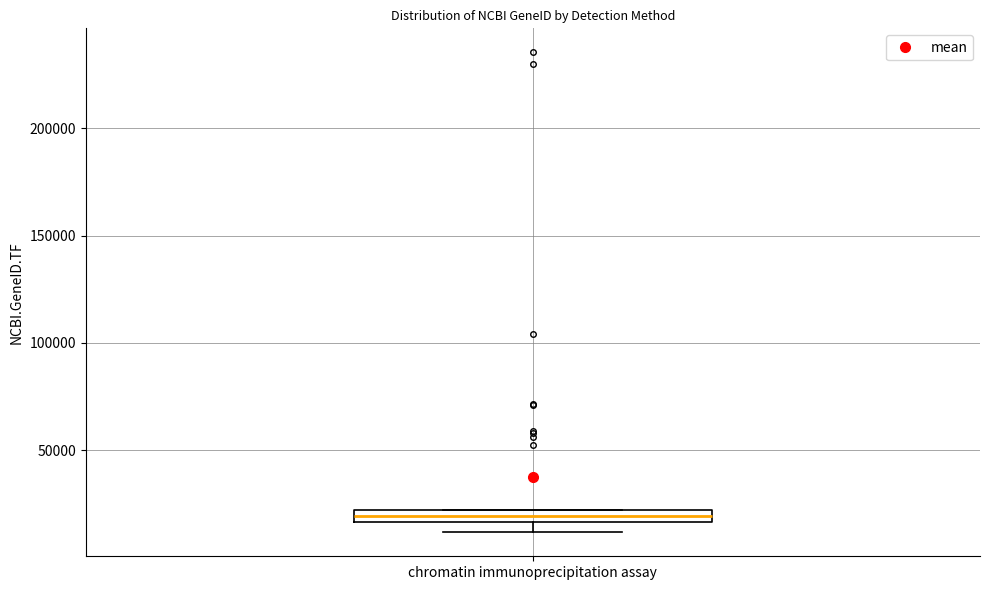

Where is the upper edge of the box for chromatin immunoprecipitation assay on the y-axis? The values are not printed on the chart, so give them approximately, as read against the axis.

20000